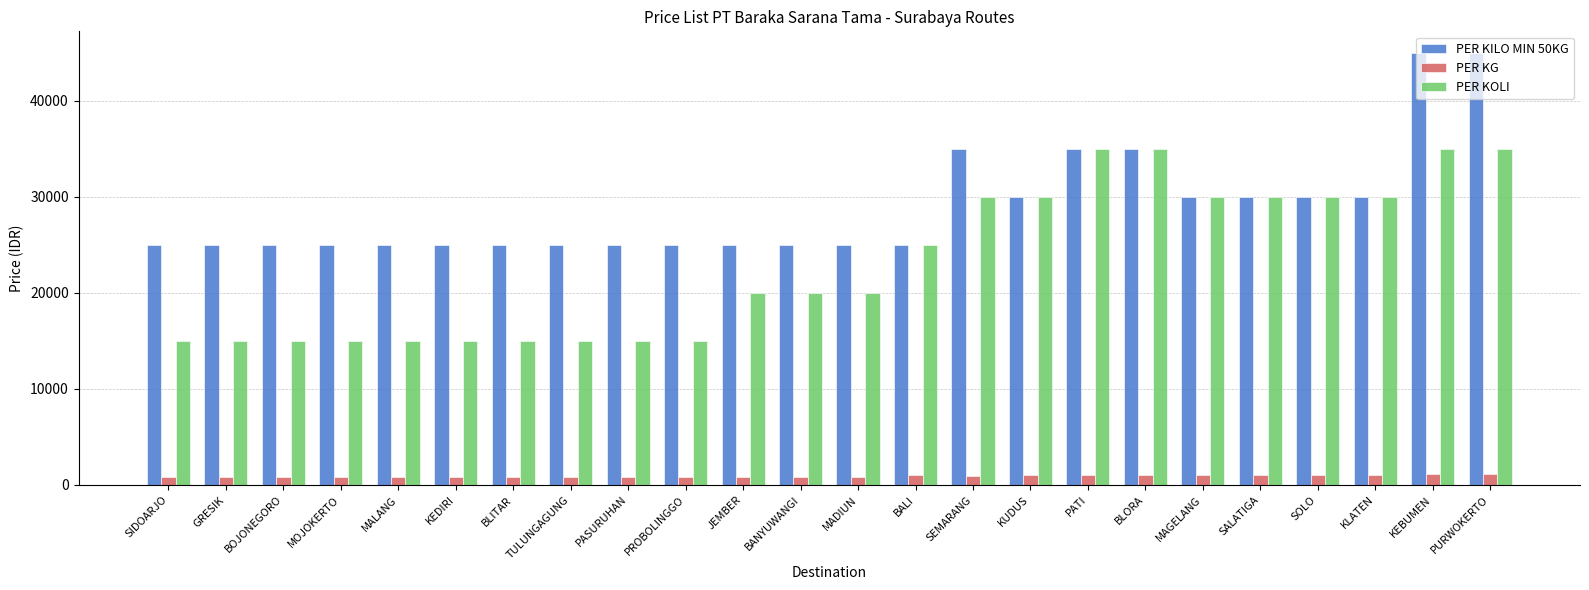

True or false: PER KILO MIN 50KG has a value of 40483 at PASURUHAN.

False